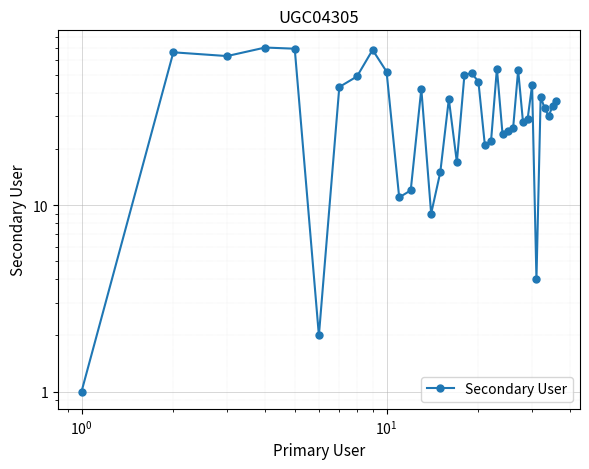

Is it true that the value at 16 is 26?

False